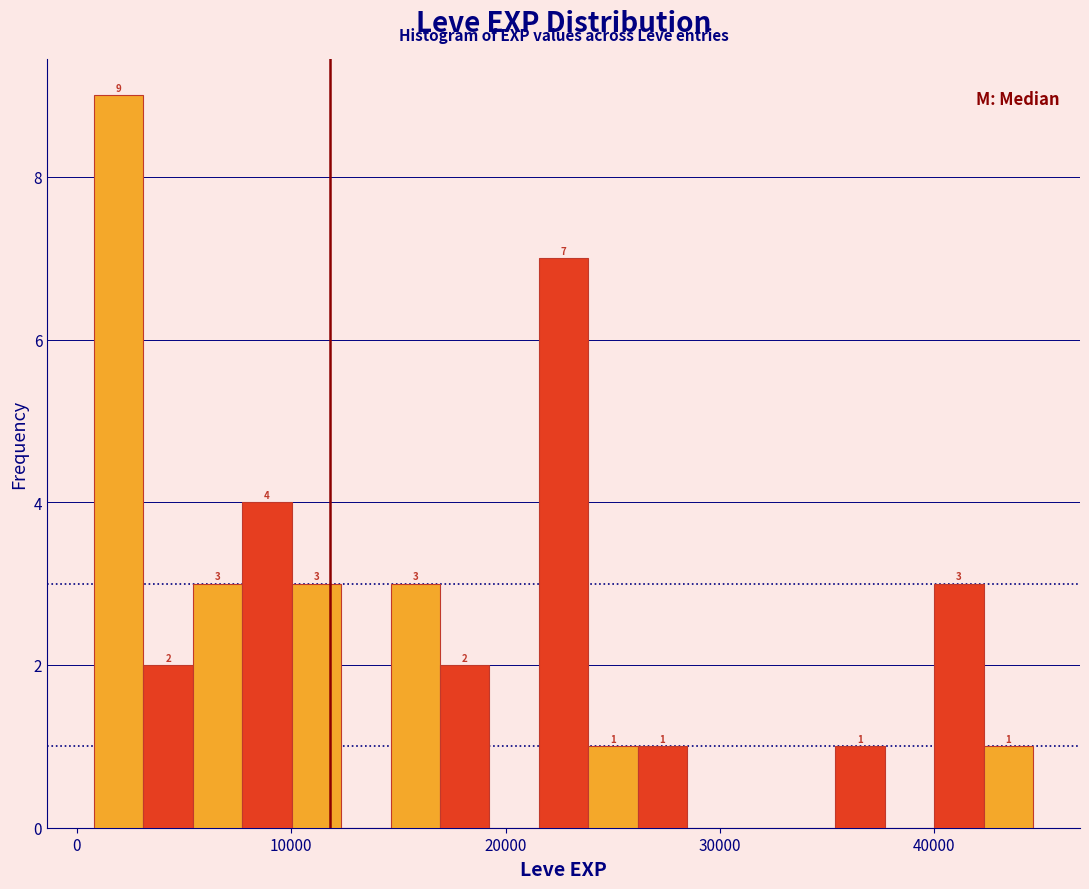

Around what value on the x-axis is the tallest bar? Give the approximate position of its centre, as read against the axis.

2000